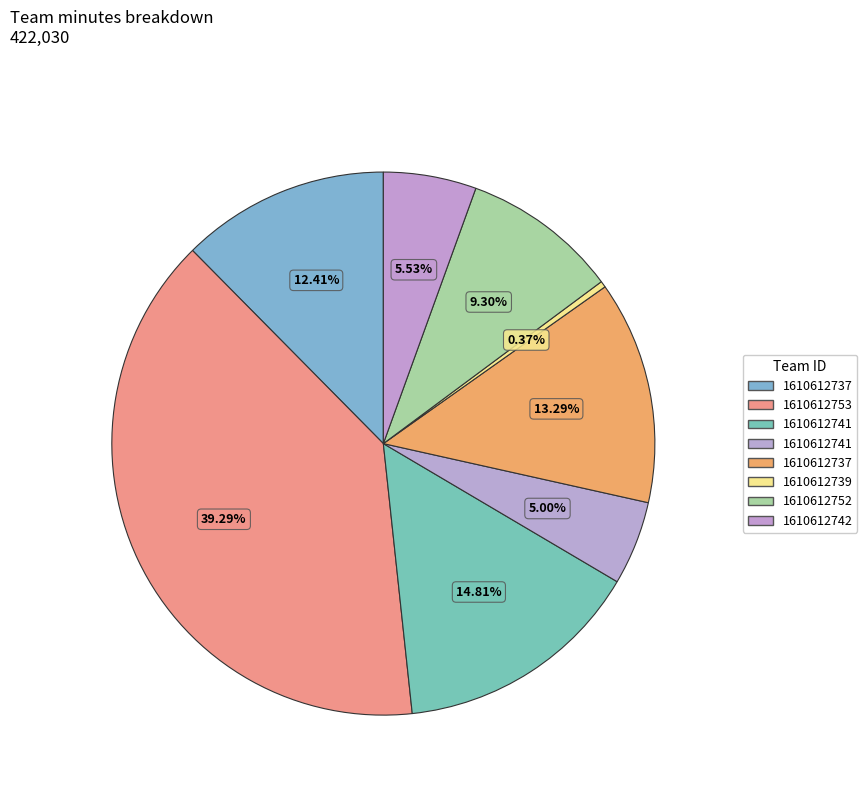

How many segments does this pie chart have?

8